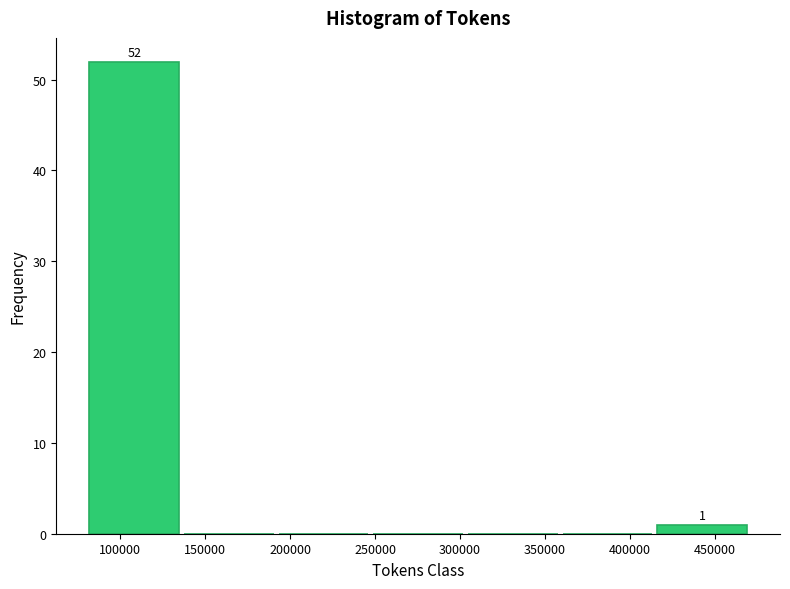

Over which range of the x-axis is the bar tallest?

80000 to 135000